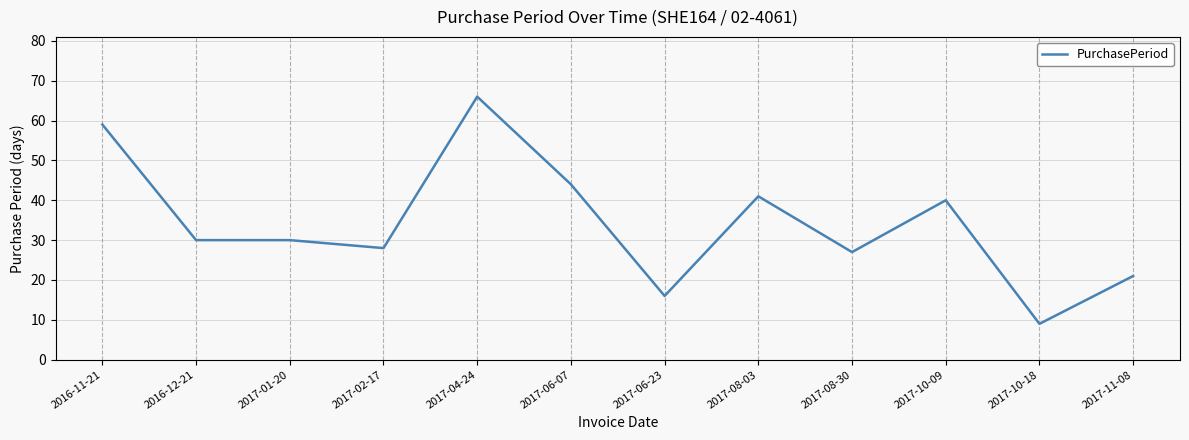

Approximately how many times larger is the value at 2017-08-03 compared to 2016-12-21?

1.4